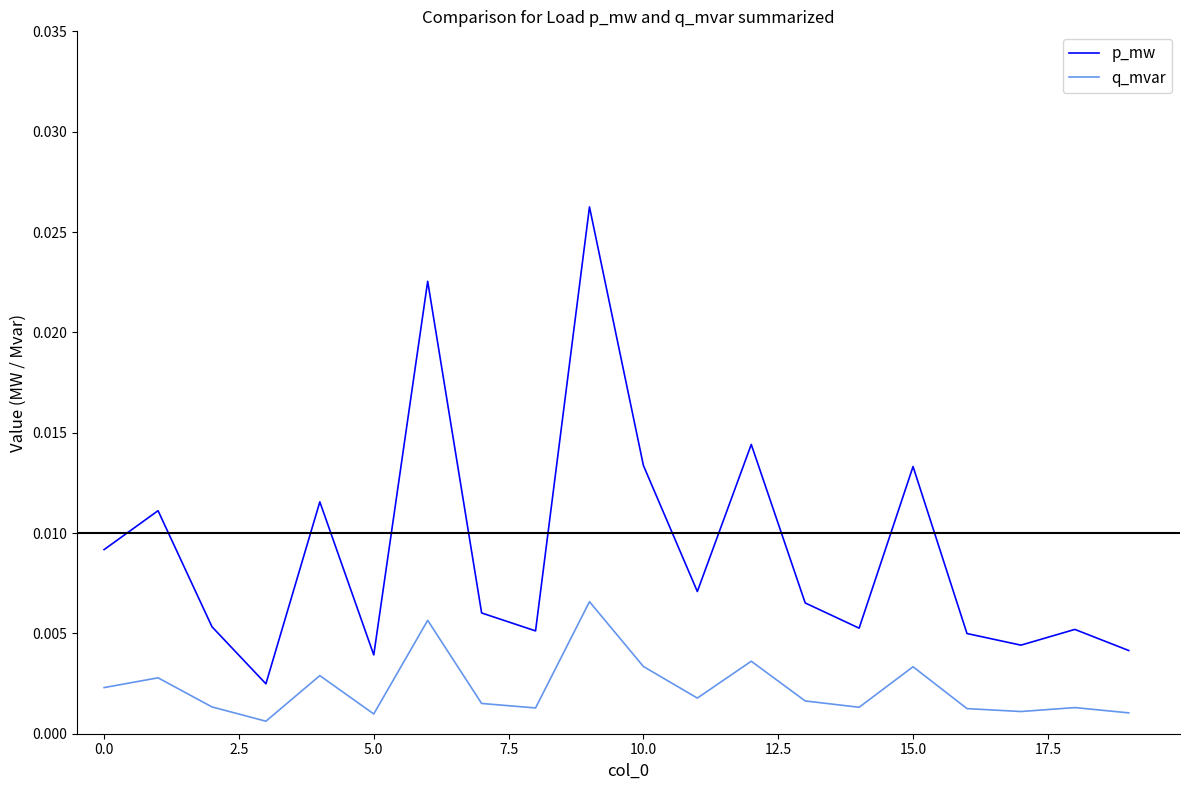

True or false: p_mw and q_mvar intersect in this chart.

False